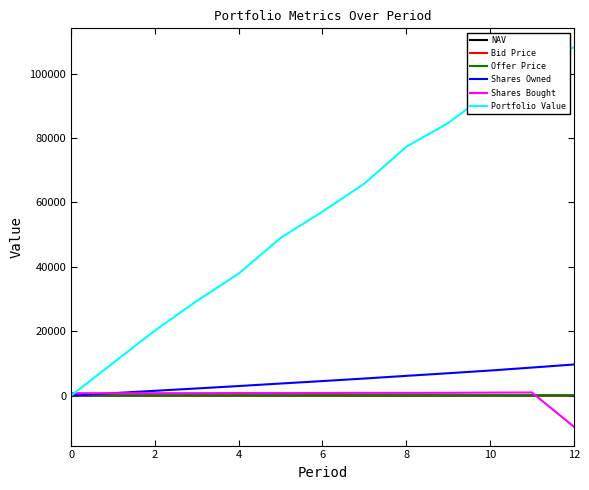

At how many categories does at least one series exceed 7763?

12